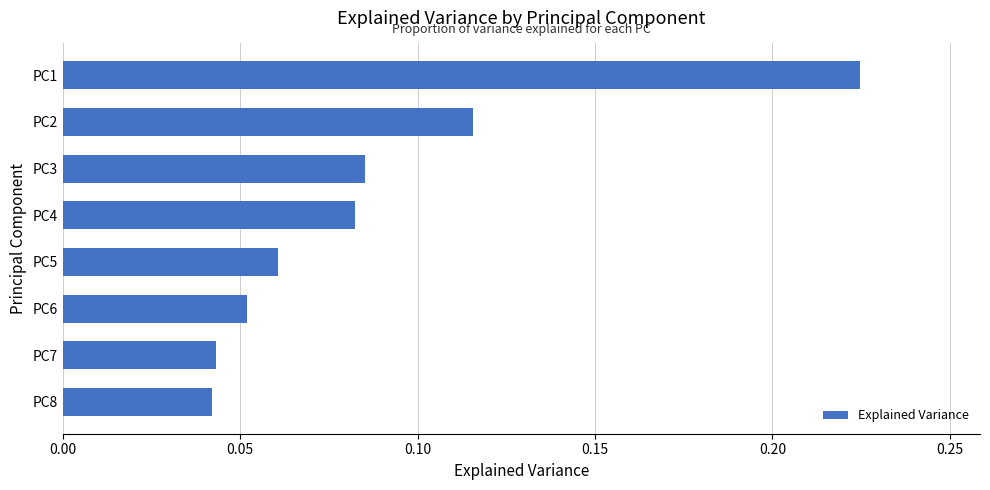

Which category has the highest value across all series?

PC1